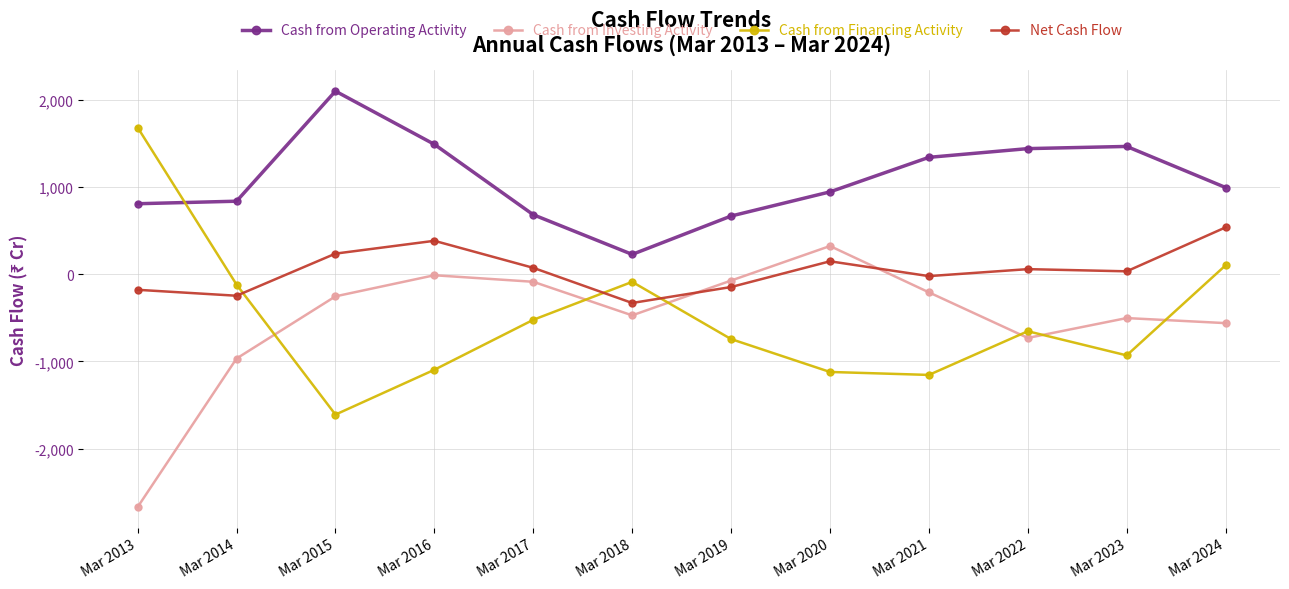

Which series has the widest spread of values?

Cash from Financing Activity